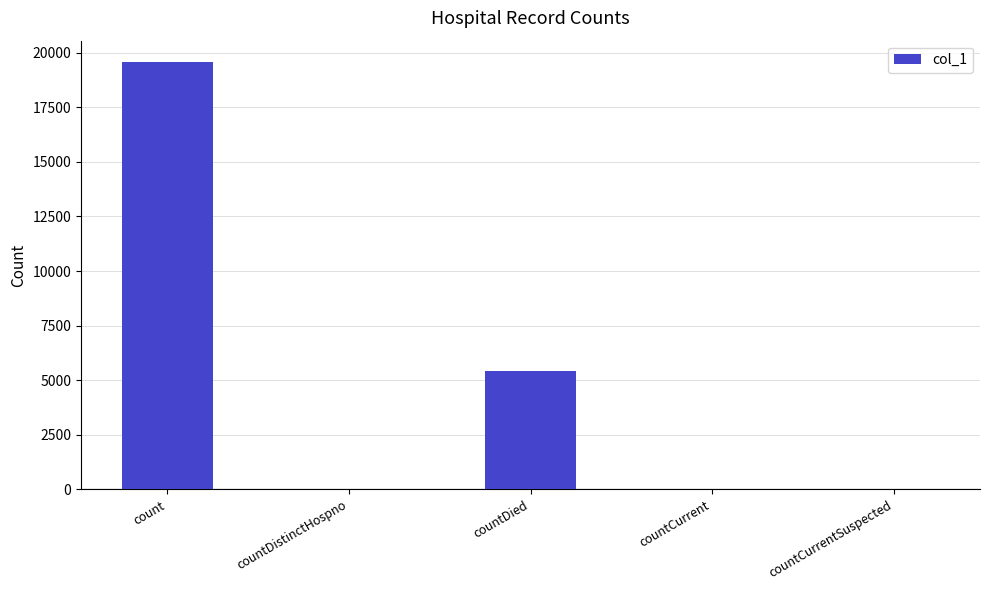

Where does the data first go above 27?

count